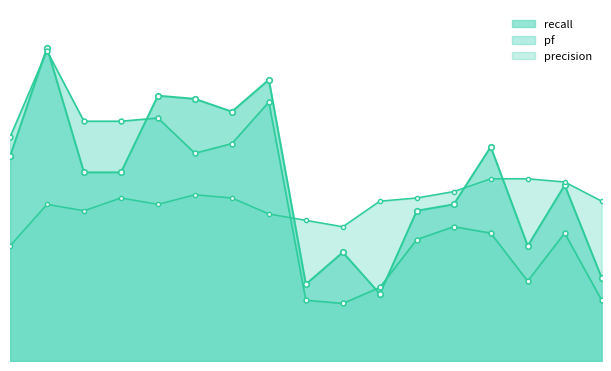

At which category does precision reach its first local valley?

2